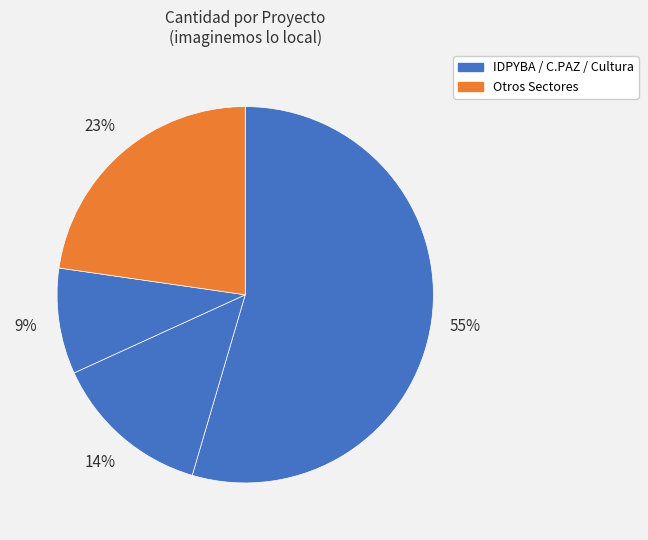

Count the number of slices in the pie.

4